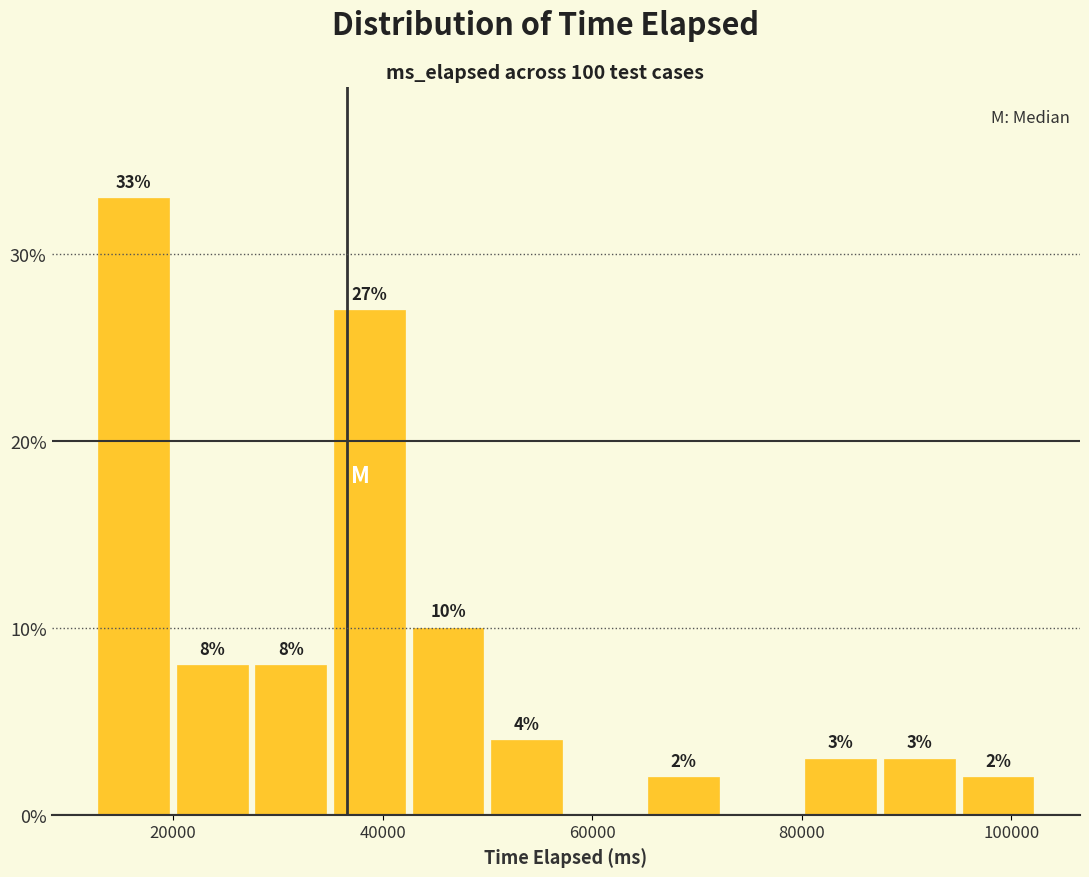

Read against the x-axis, roughly where is the centre of the tallest bar?

16000